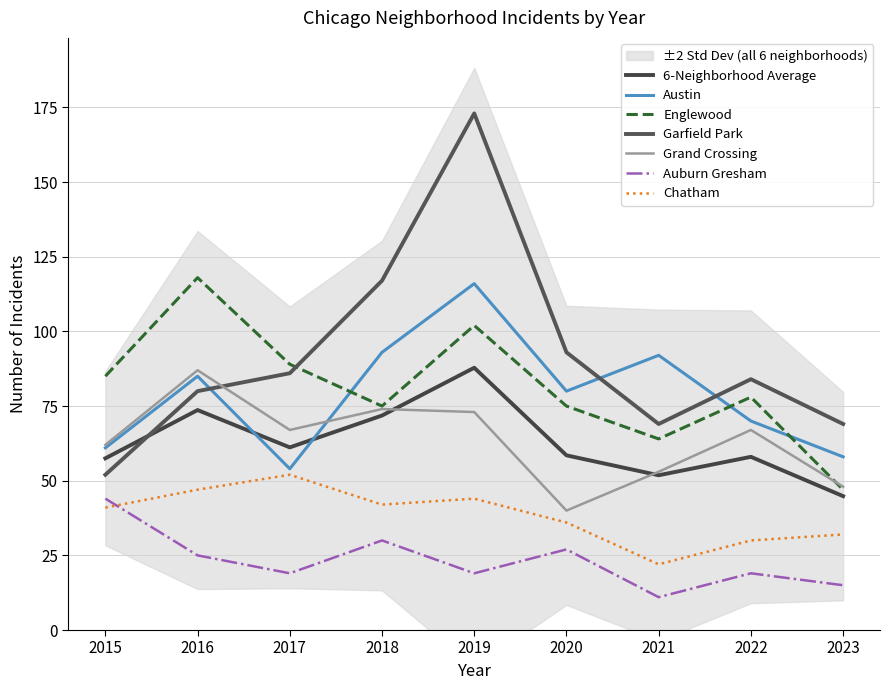

Which category has the lowest value in the Englewood series?

2023